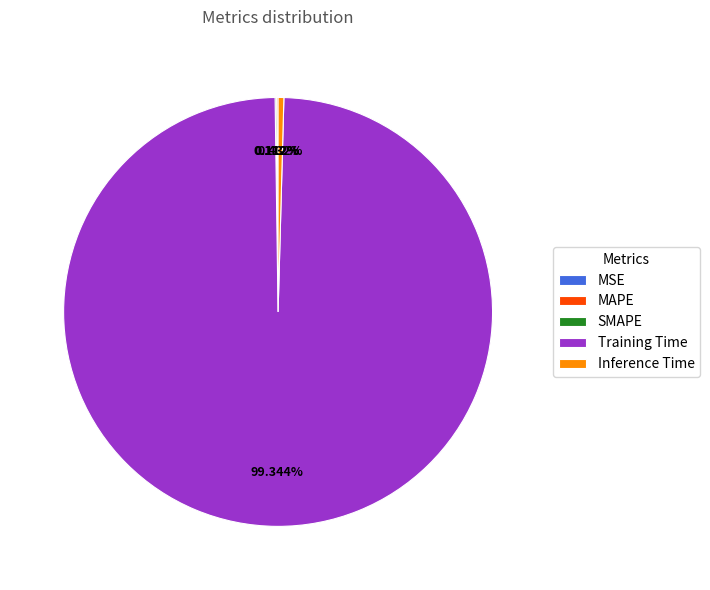

Does Training Time account for over 50% of the chart?

Yes